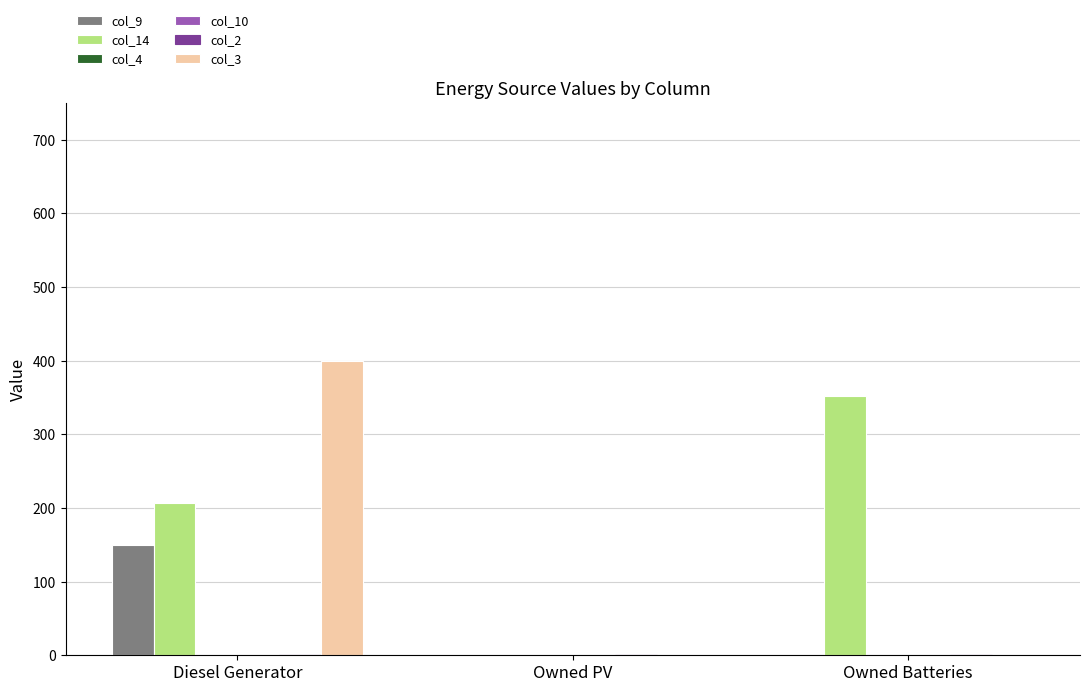

Which category has the lowest value across all series?

Owned PV